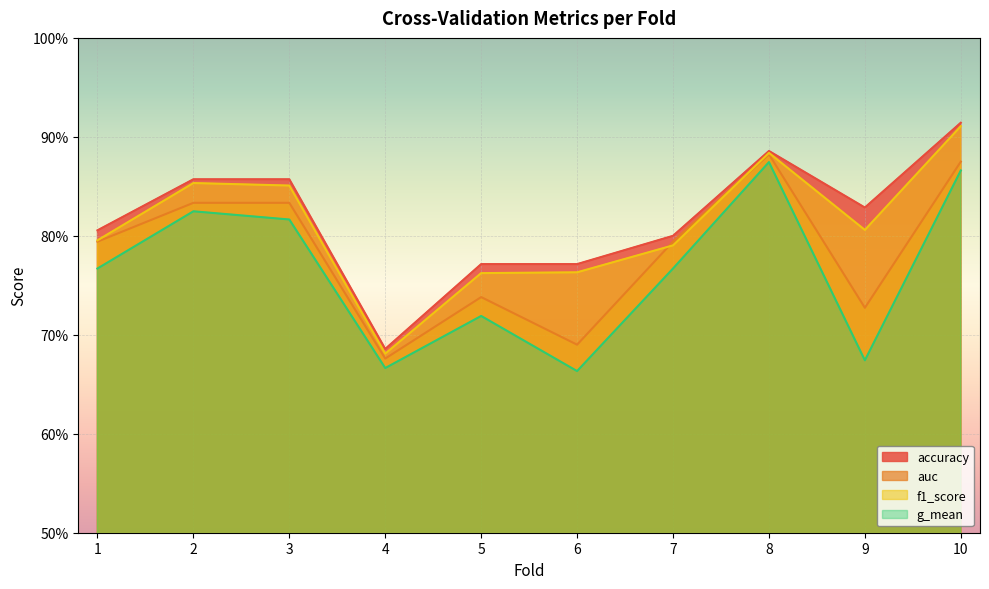

True or false: accuracy has more than 0 points higher than both neighbors.

True